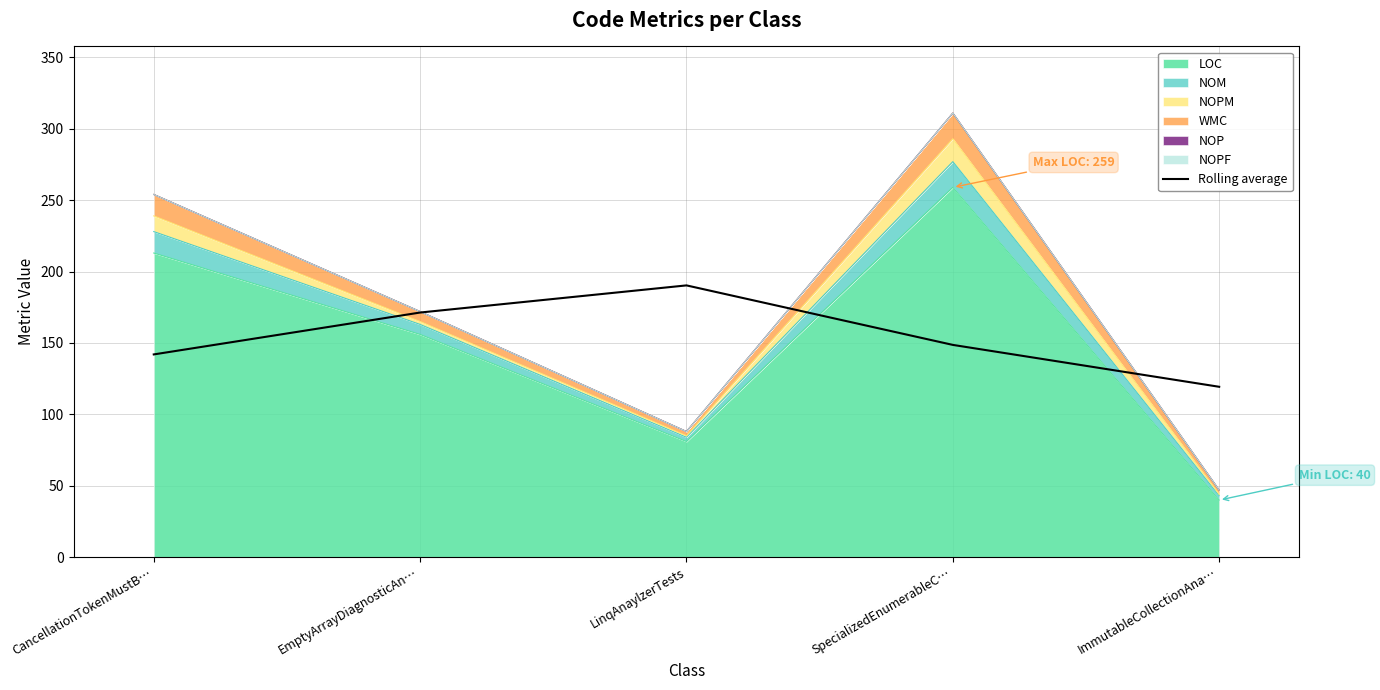

What is the label of the 3rd point from the left?

LinqAnaylzerTests